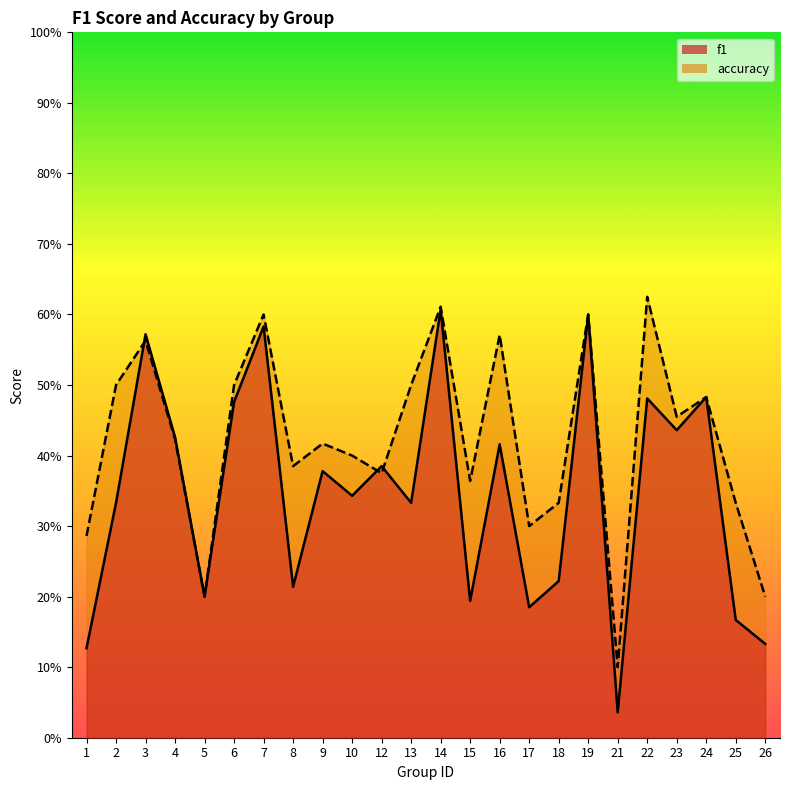

Rank the series at 19 from lowest to highest value.

f1, accuracy